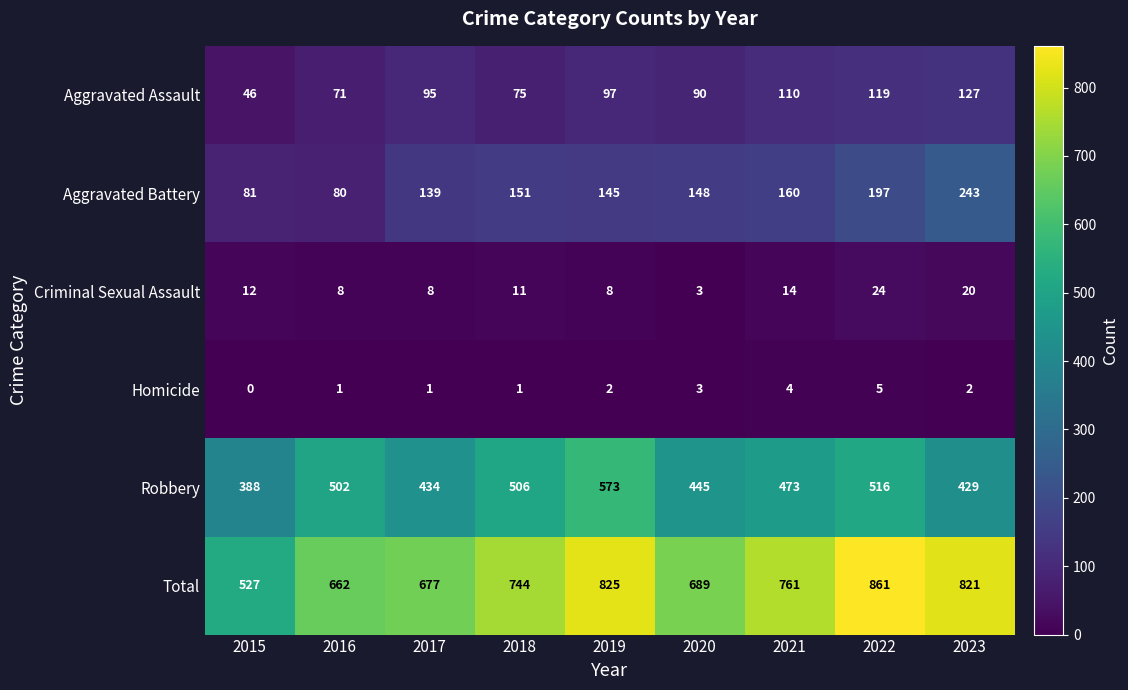

What is the difference between the maximum and second lowest values in the Aggravated Battery series?

162